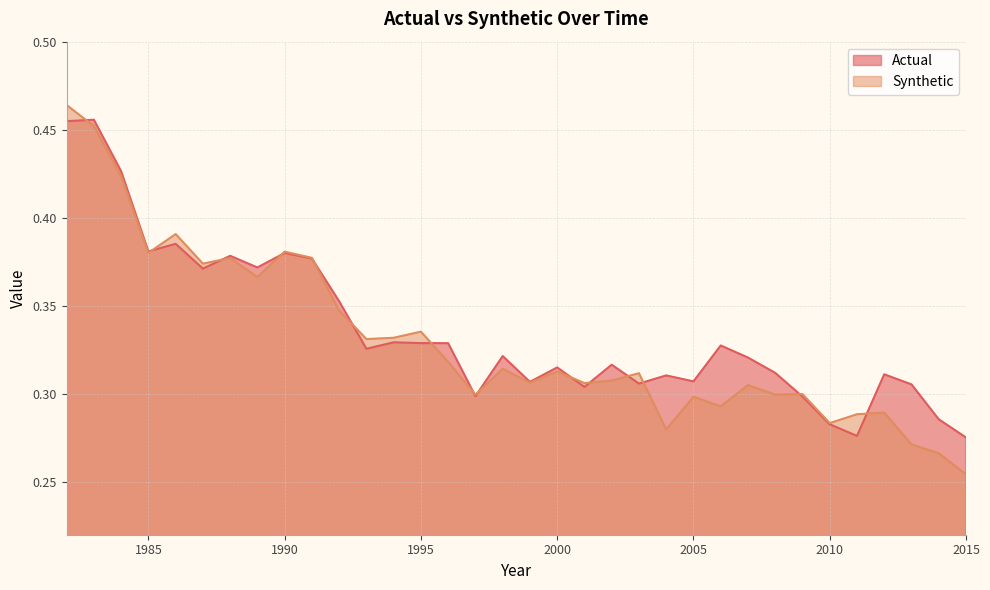

Reading left to right, transcribe all the data shown in this chart.

Actual: 1982=0.5	1983=0.5	1984=0.4	1985=0.4	1986=0.4	1987=0.4	1988=0.4	1989=0.4	1990=0.4	1991=0.4	1992=0.4	1993=0.3	1994=0.3	1995=0.3	1996=0.3	1997=0.3	1998=0.3	1999=0.3	2000=0.3	2001=0.3	2002=0.3	2003=0.3	2004=0.3	2005=0.3	2006=0.3	2007=0.3	2008=0.3	2009=0.3	2010=0.3	2011=0.3	2012=0.3	2013=0.3	2014=0.3	2015=0.3
Synthetic: 1982=0.5	1983=0.5	1984=0.4	1985=0.4	1986=0.4	1987=0.4	1988=0.4	1989=0.4	1990=0.4	1991=0.4	1992=0.3	1993=0.3	1994=0.3	1995=0.3	1996=0.3	1997=0.3	1998=0.3	1999=0.3	2000=0.3	2001=0.3	2002=0.3	2003=0.3	2004=0.3	2005=0.3	2006=0.3	2007=0.3	2008=0.3	2009=0.3	2010=0.3	2011=0.3	2012=0.3	2013=0.3	2014=0.3	2015=0.3